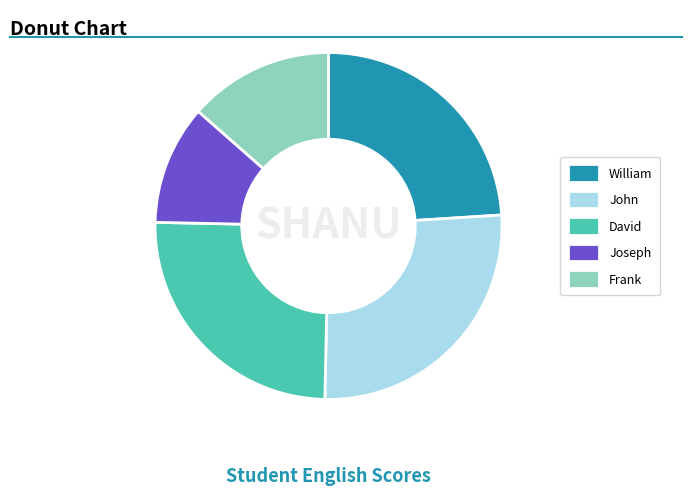

Which has a higher value, Frank or William?

William